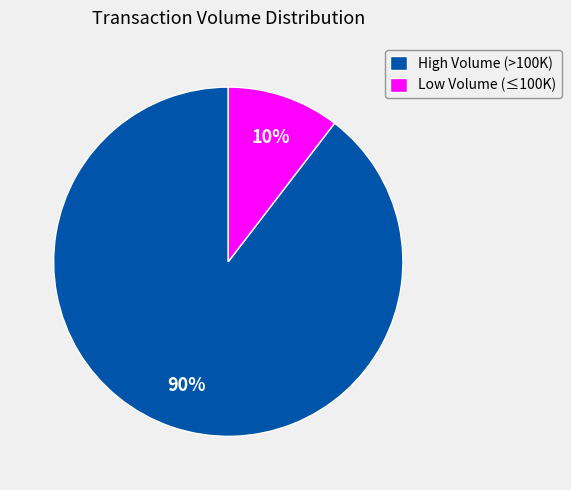

Combined, do Low Volume (≤100K) and High Volume (>100K) account for over 50%?

Yes